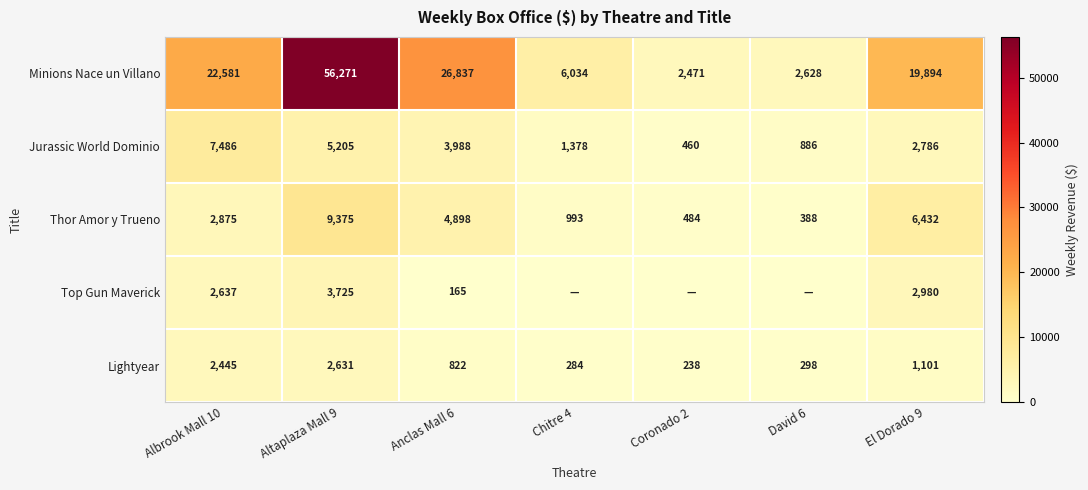

What is the total value across all series at Anclas Mall 6?

36710